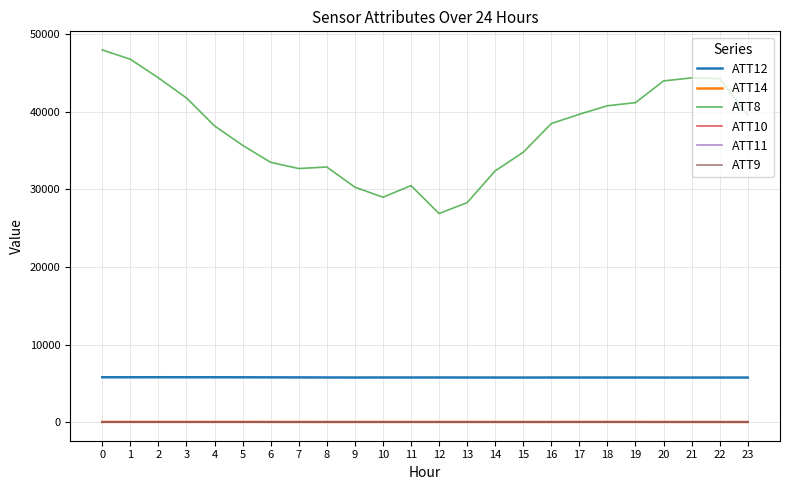

What is the minimum value shown in the chart?

-10.0